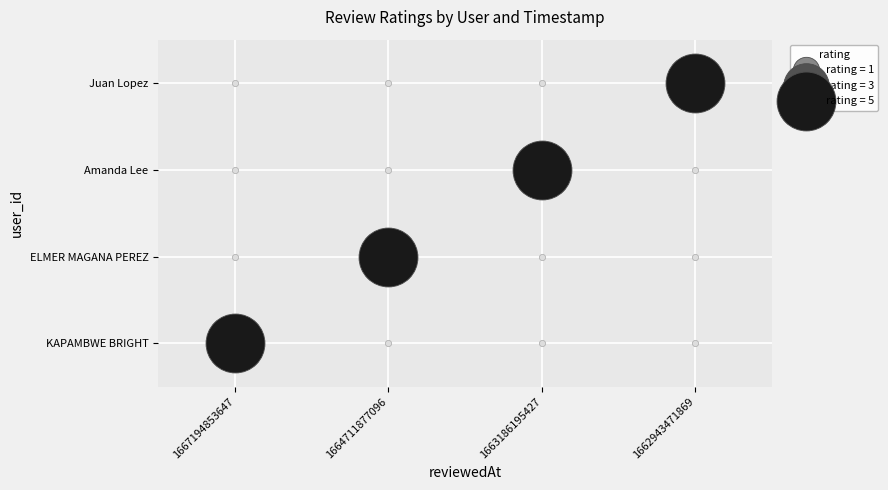

List the labels in order of 110946041 value, smallest first.

1667194853647, 1664711877096, 1662943471869, 1663186195427